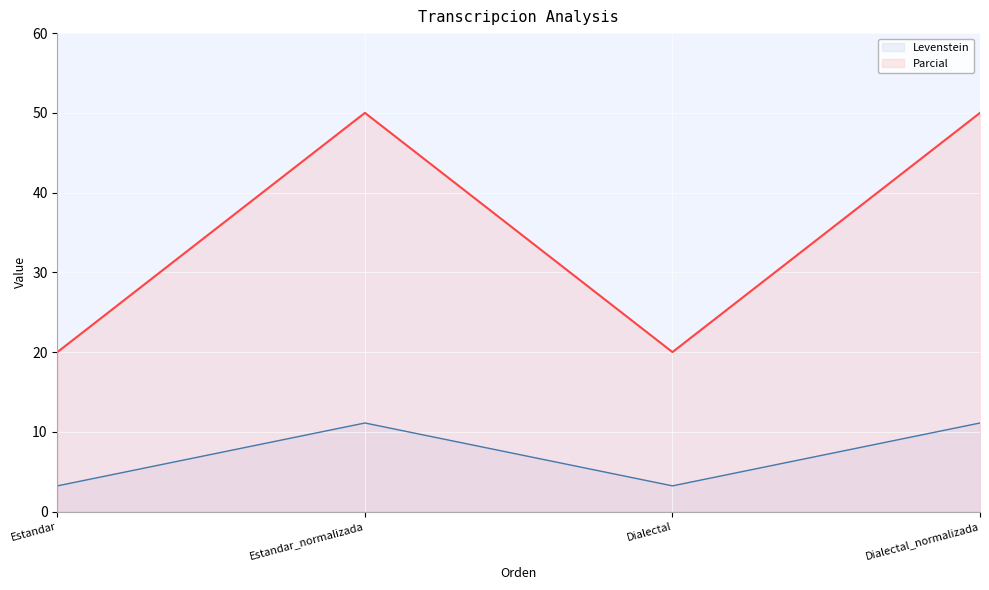

True or false: Parcial has more than 2 points higher than both neighbors.

False